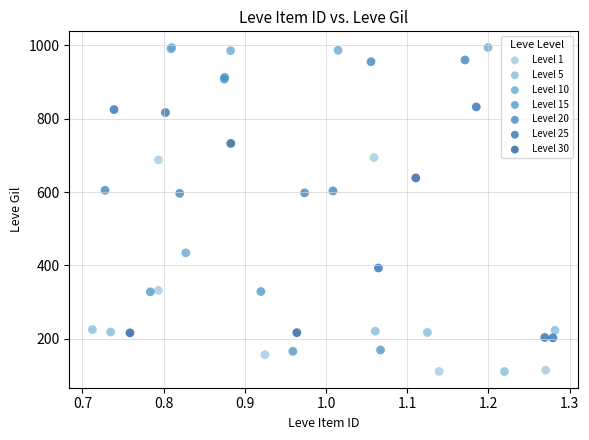

Which series has the largest Y range (max minus min)?

Level 15